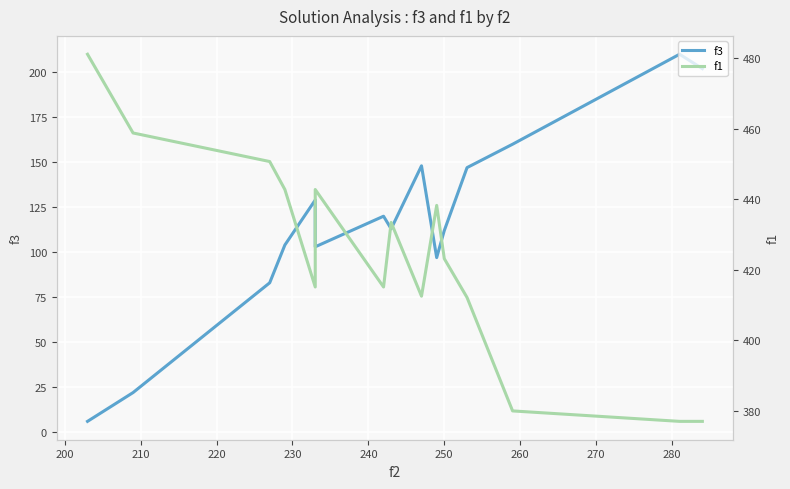

What are all the series names shown in the legend?

f3, f1